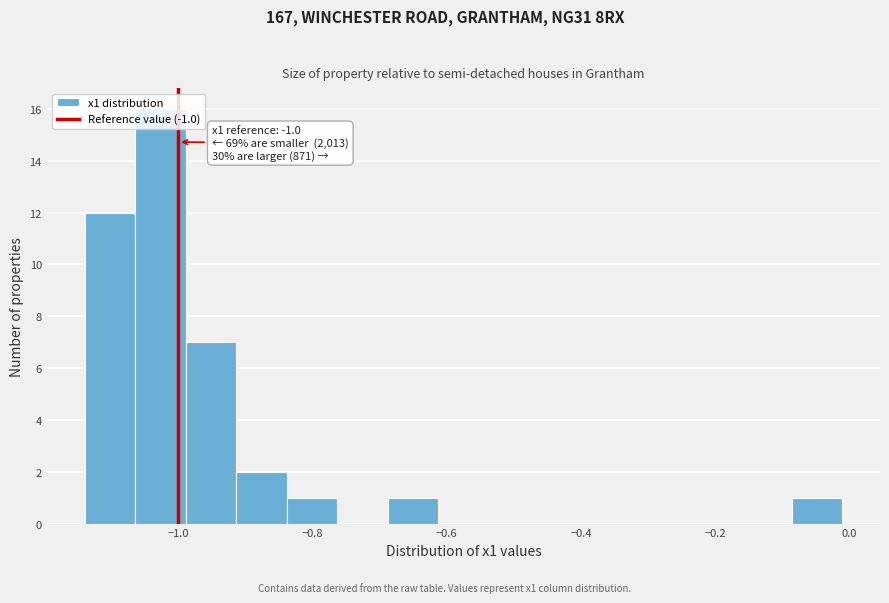

Read against the x-axis, roughly where is the centre of the tallest bar?

-1.02